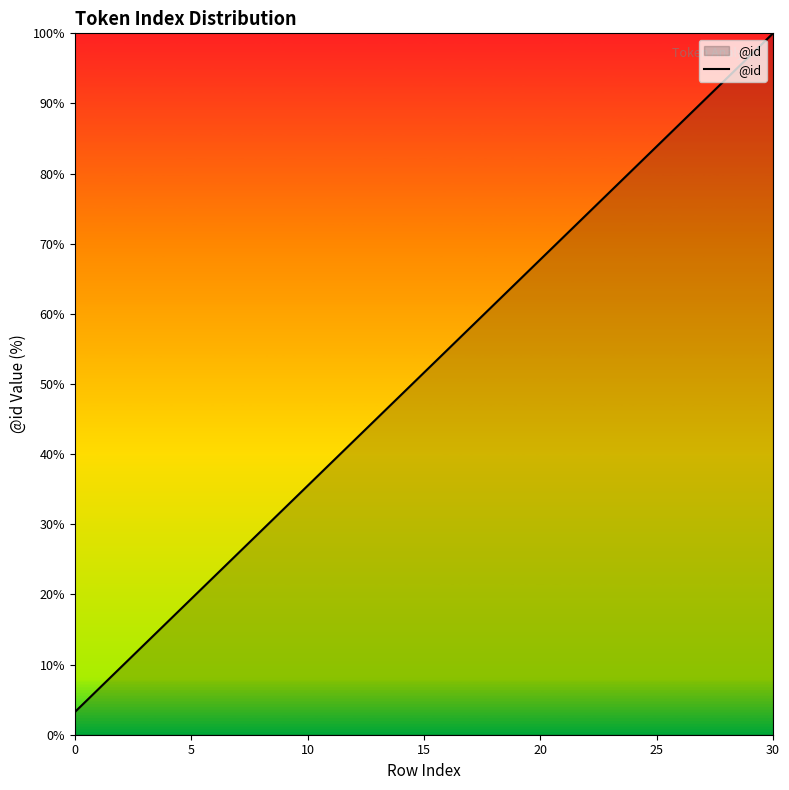

What is the greatest value displayed?

100.0